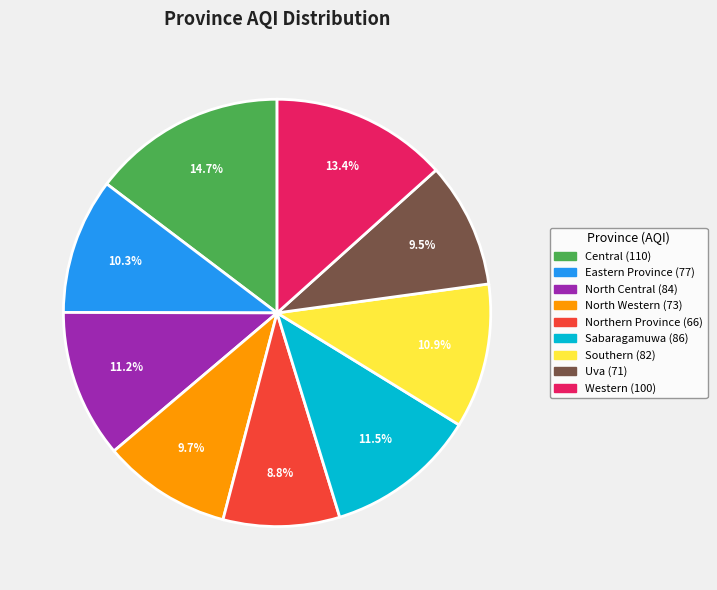

Which slice is the smallest?

Northern Province